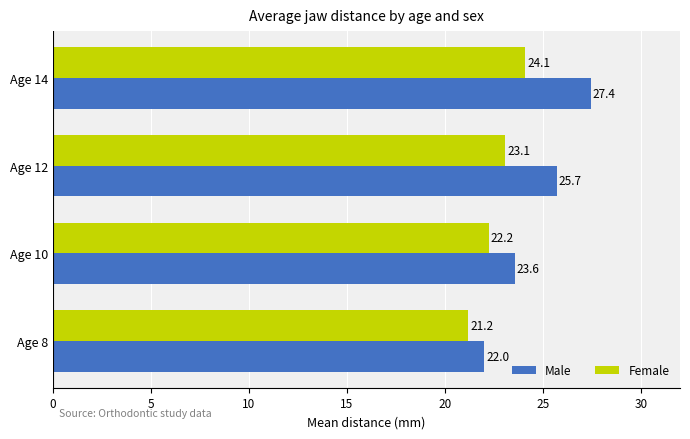

At how many categories does at least one series exceed 23?

3